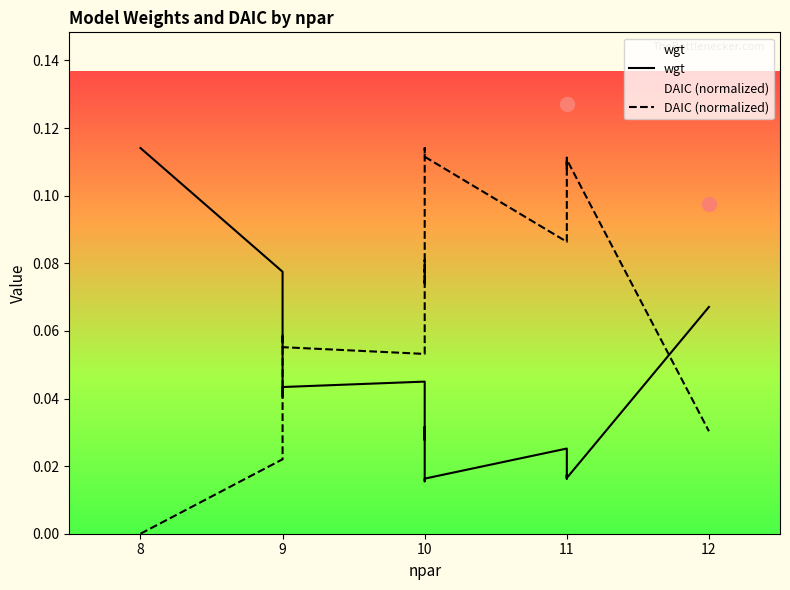

What is the label of the 11th point from the left?

10